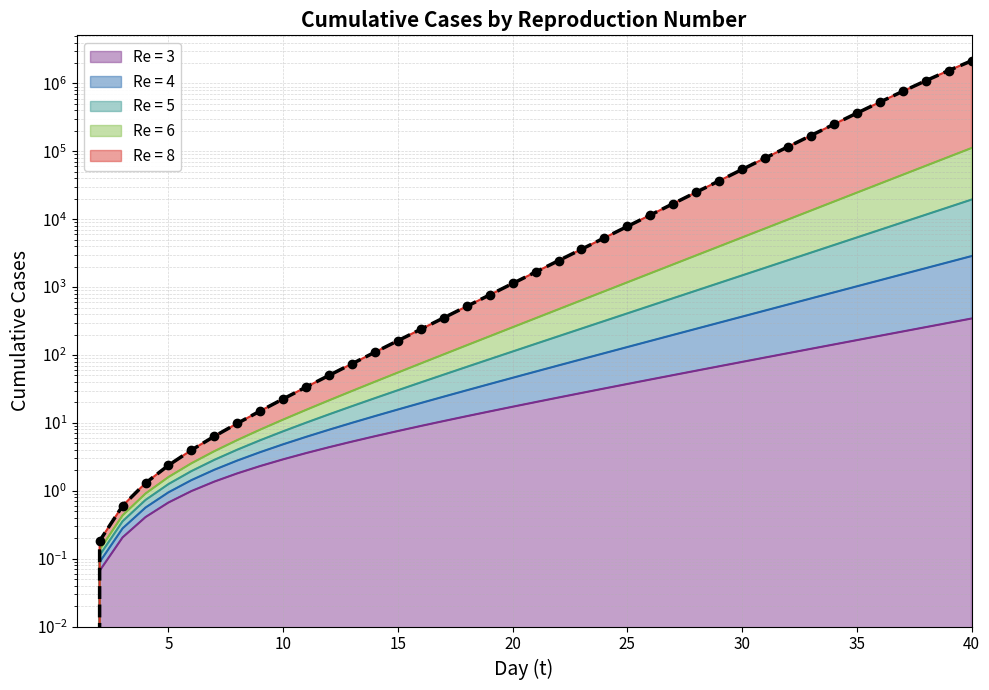

Rank the series at 36 from highest to lowest value.

Re = 8, Re = 6, Re = 5, Re = 4, Re = 3